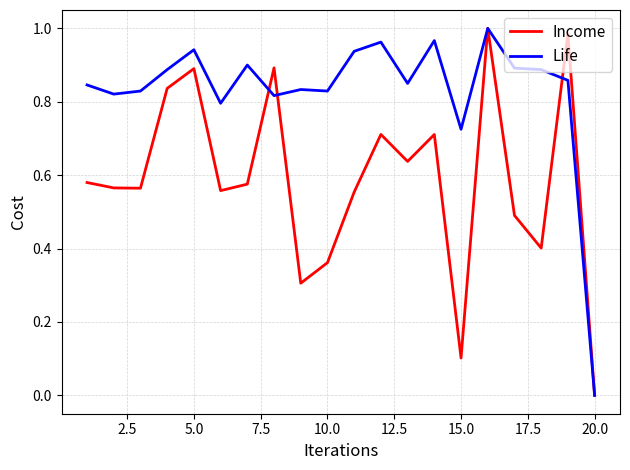

Rank the series by their average value, from highest to lowest.

Life, Income